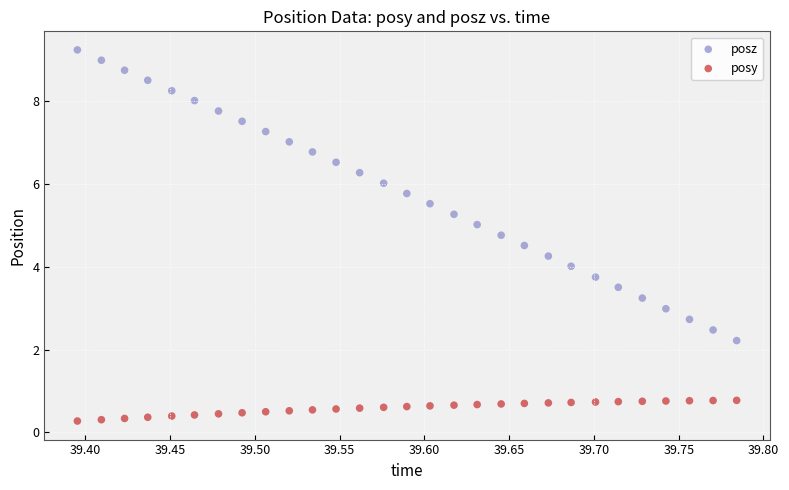

Which series has the largest Y range (max minus min)?

posz